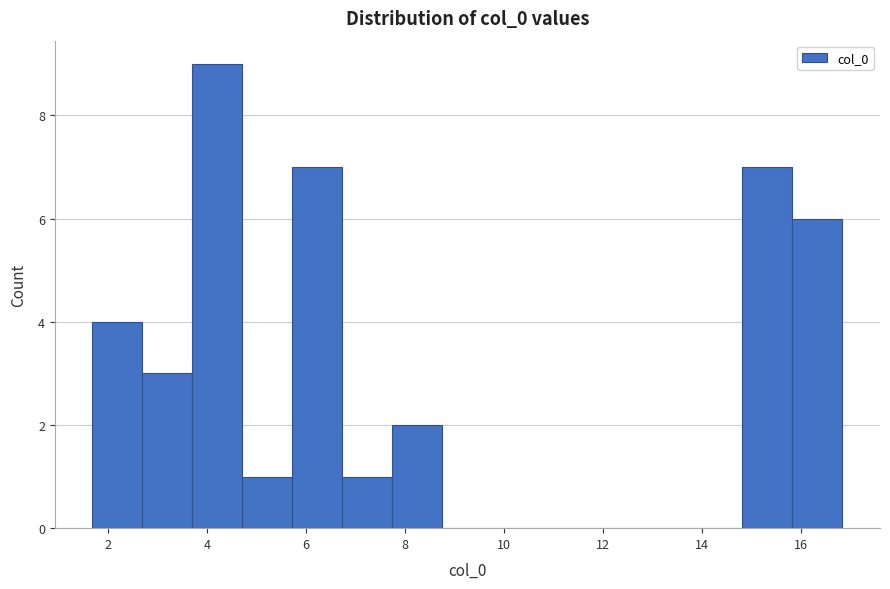

What is the height of the bar covering 5.8 to 6.8 on the x-axis? Neither the bar edges nor the heights are printed on the chart, so give them approximately, as read against the axes.

7